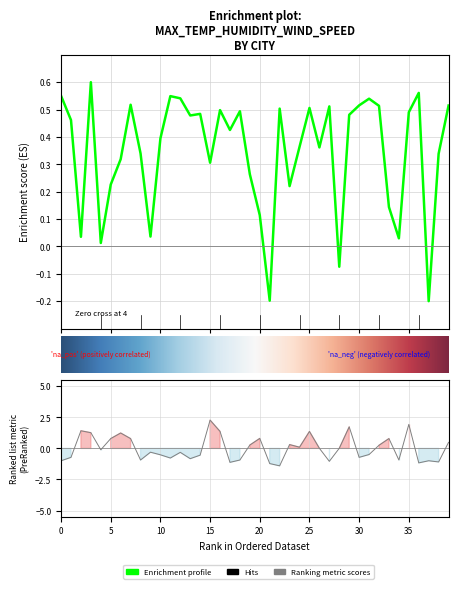

Does the chart display data point markers on the line(s)?

No